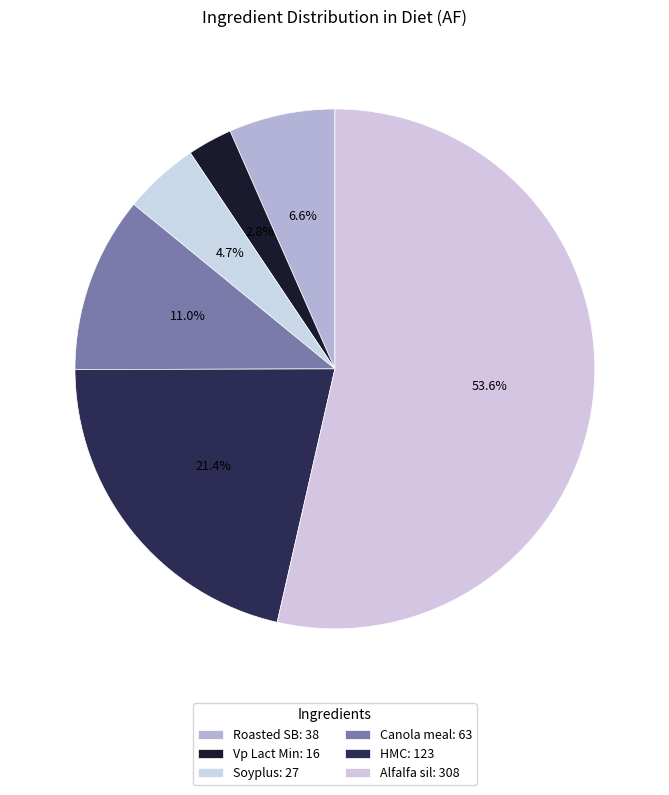

How many segments does this pie chart have?

6